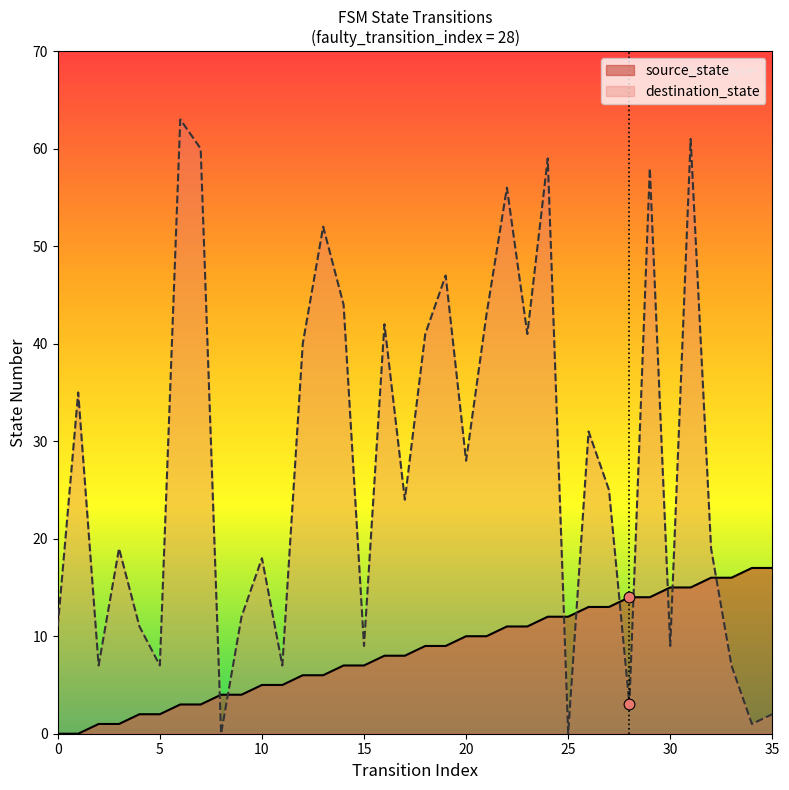

Which series contains the highest Y value?

destination_state